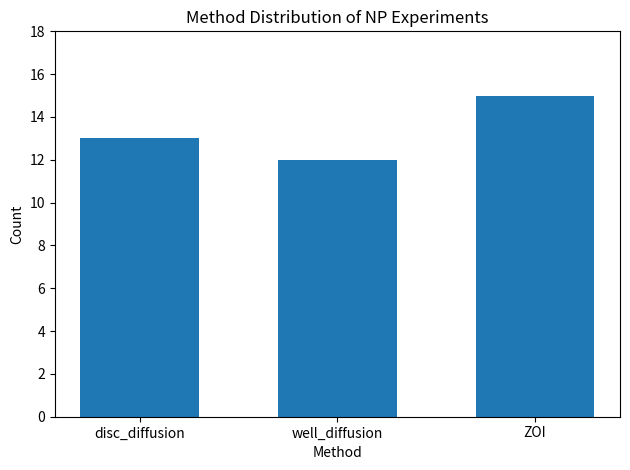

The chart shows a value of 3 at well_diffusion. True or false?

False